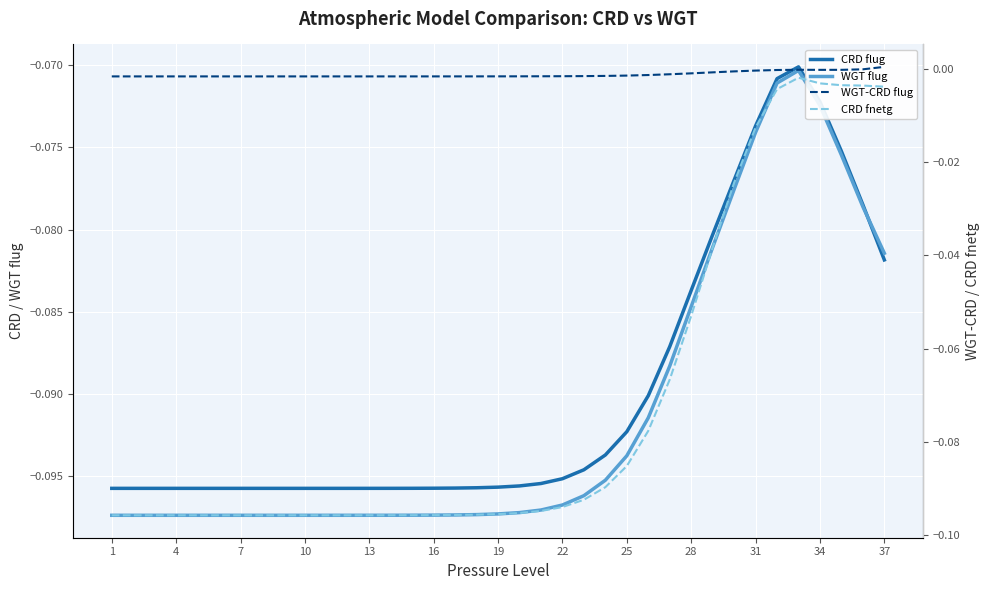

True or false: CRD flug has a value of -0.2 at 16.

False